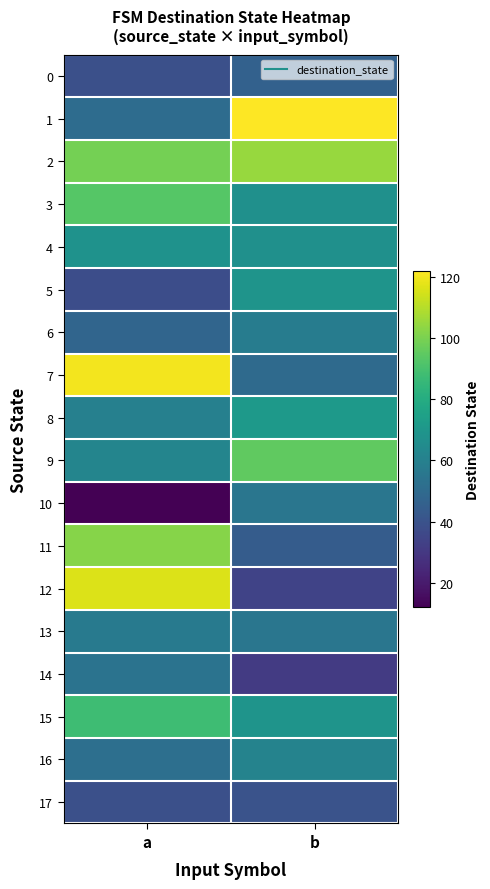

What is the total value across all series at a?

1198